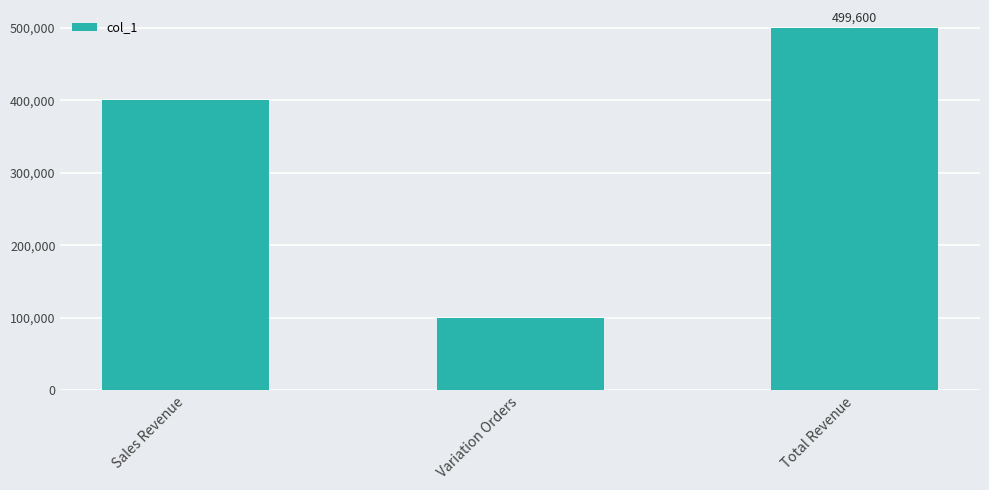

What is the average value?

333067